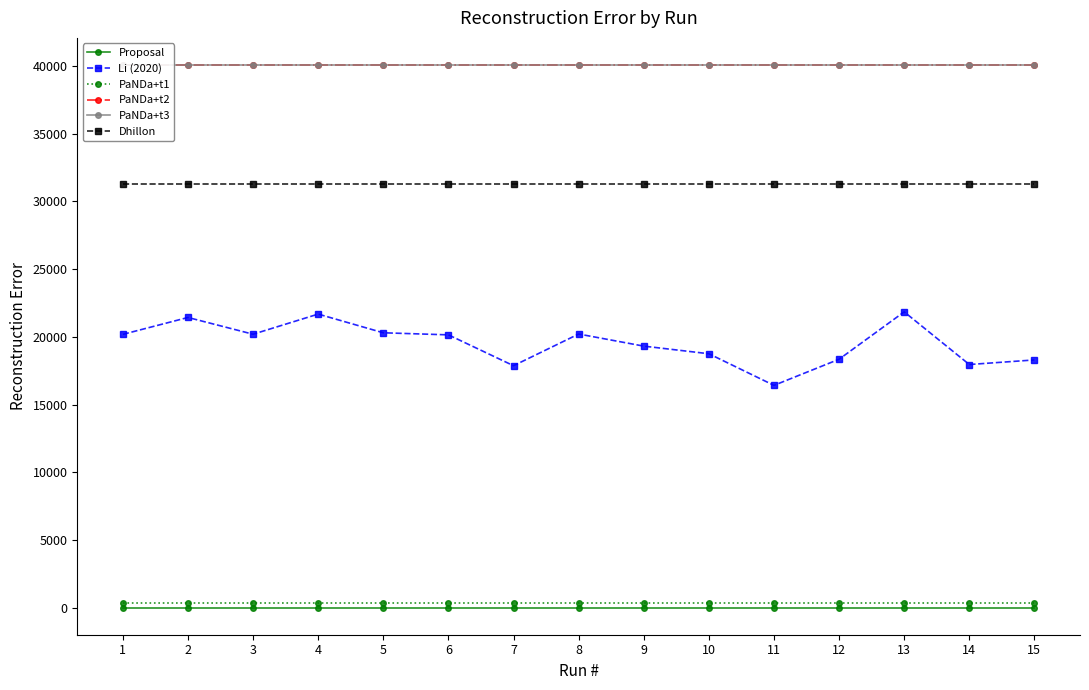

What is the value of the Li (2020) point at the 8th from the left?

20208